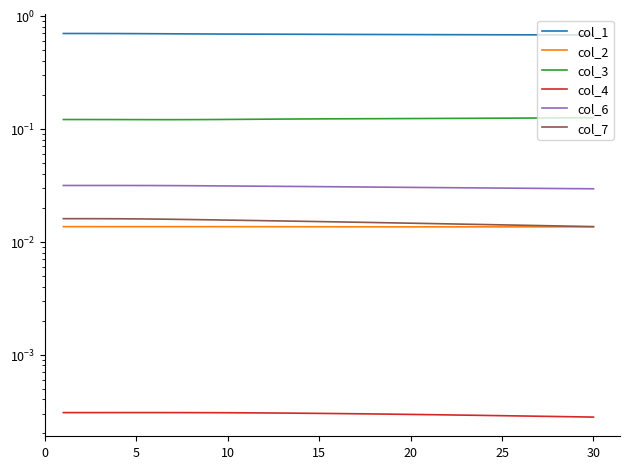

Which series has the widest spread of values?

col_1